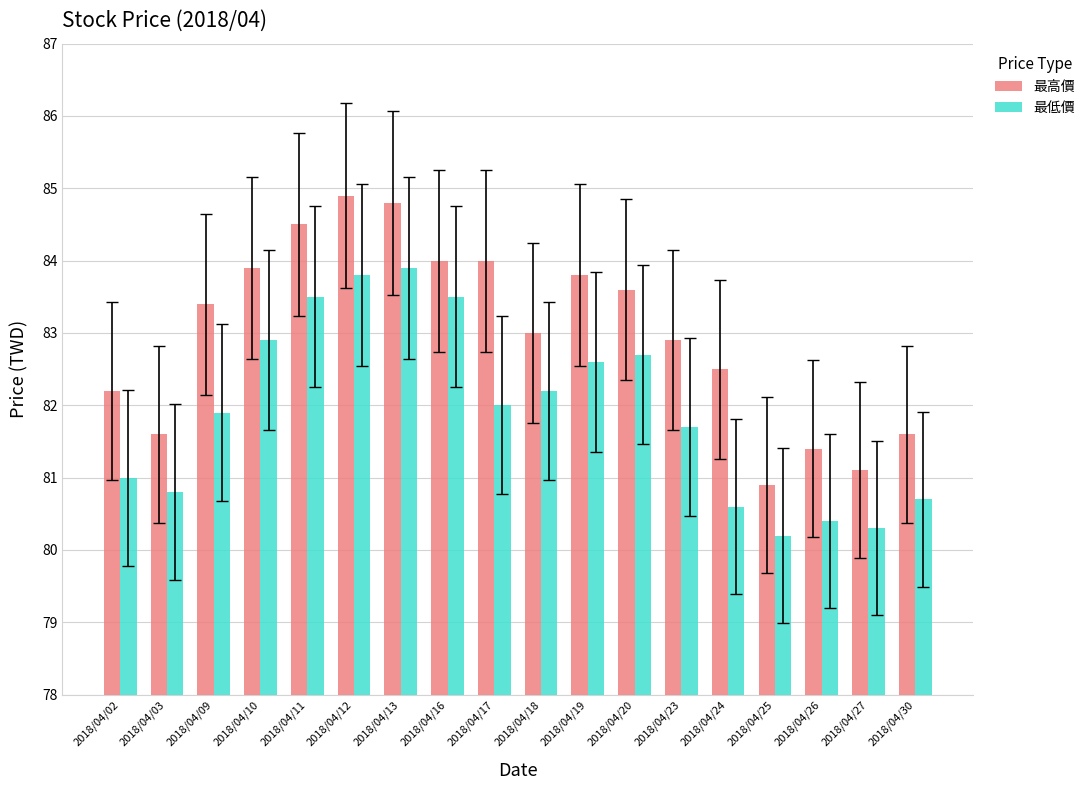

What are all the series names shown in the legend?

最高價, 最低價